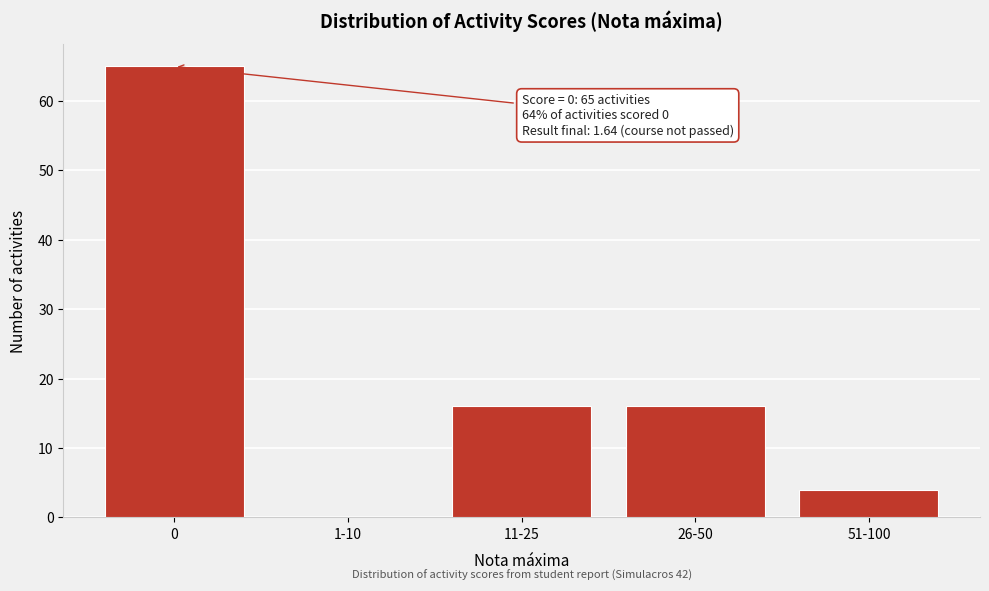

Reading left to right, transcribe all the data shown in this chart.

0=65	1-10=0	11-25=16	26-50=16	51-100=4